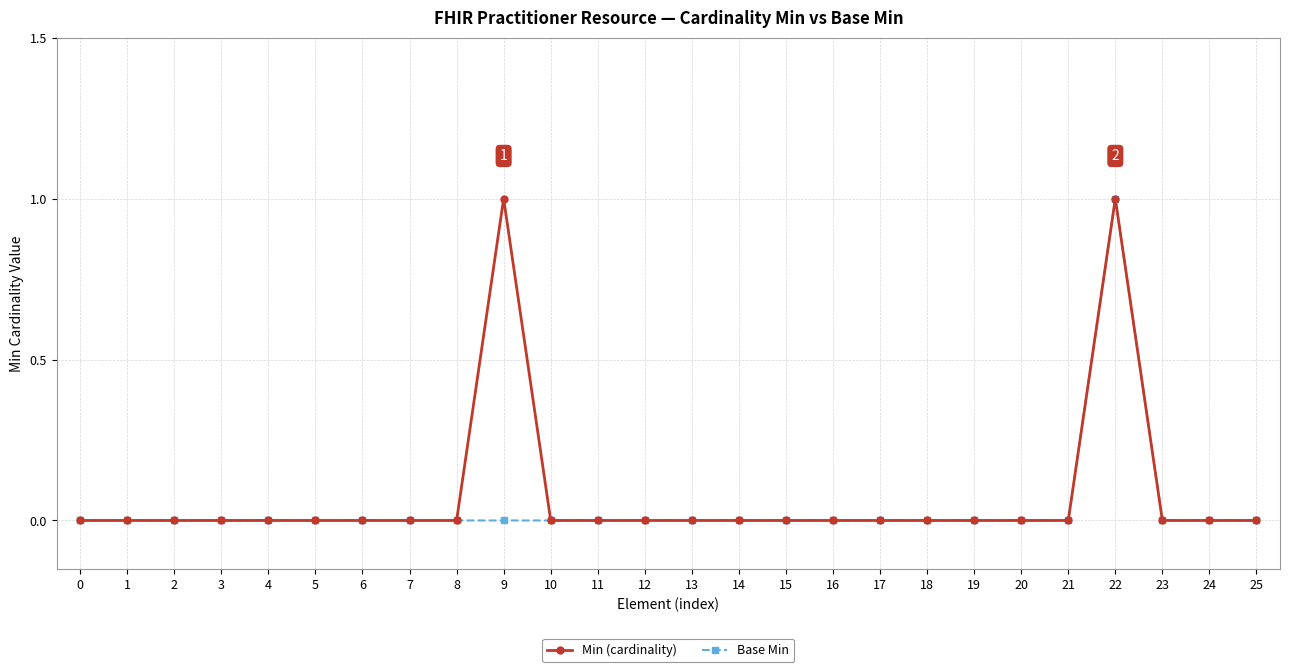

Between 9 and 22, which series saw the biggest shift?

Base Min